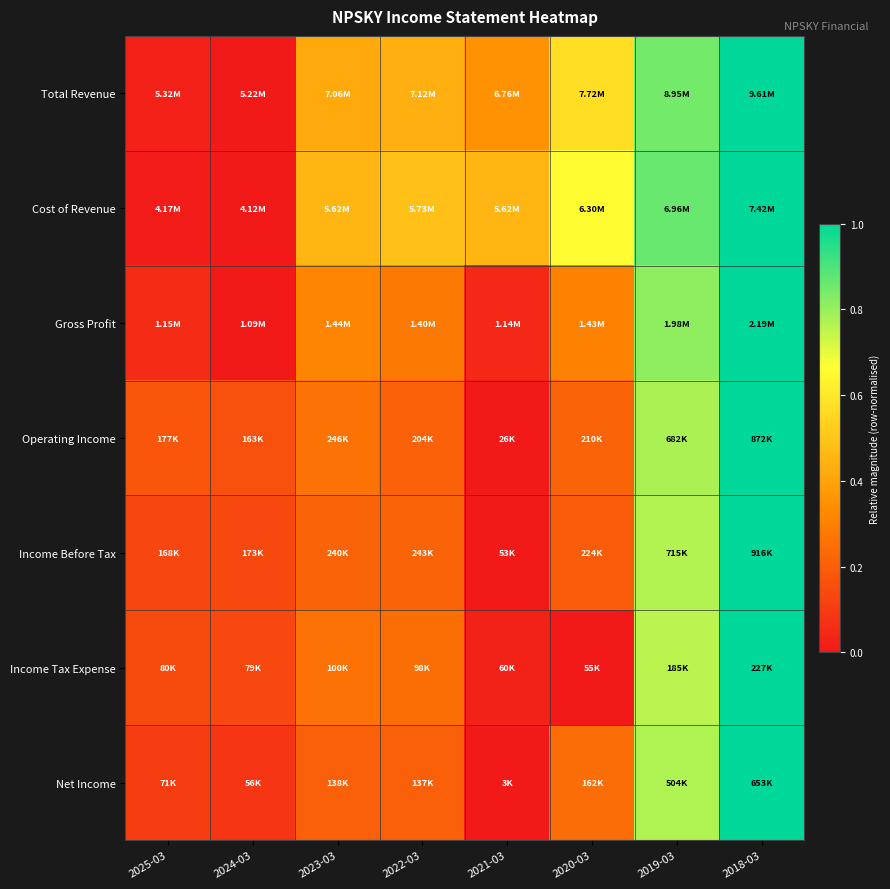

Reading left to right, what are all the values shown in this chart?

Total Revenue: 2025-03=0.0	2024-03=0.0	2023-03=0.4	2022-03=0.4	2021-03=0.4	2020-03=0.6	2019-03=0.8	2018-03=1.0
Cost of Revenue: 2025-03=0.0	2024-03=0.0	2023-03=0.5	2022-03=0.5	2021-03=0.5	2020-03=0.7	2019-03=0.9	2018-03=1.0
Gross Profit: 2025-03=0.1	2024-03=0.0	2023-03=0.3	2022-03=0.3	2021-03=0.0	2020-03=0.3	2019-03=0.8	2018-03=1.0
Operating Income: 2025-03=0.2	2024-03=0.2	2023-03=0.3	2022-03=0.2	2021-03=0.0	2020-03=0.2	2019-03=0.8	2018-03=1.0
Income Before Tax: 2025-03=0.1	2024-03=0.1	2023-03=0.2	2022-03=0.2	2021-03=0.0	2020-03=0.2	2019-03=0.8	2018-03=1.0
Income Tax Expense: 2025-03=0.1	2024-03=0.1	2023-03=0.3	2022-03=0.2	2021-03=0.0	2020-03=0.0	2019-03=0.8	2018-03=1.0
Net Income: 2025-03=0.1	2024-03=0.1	2023-03=0.2	2022-03=0.2	2021-03=0.0	2020-03=0.2	2019-03=0.8	2018-03=1.0